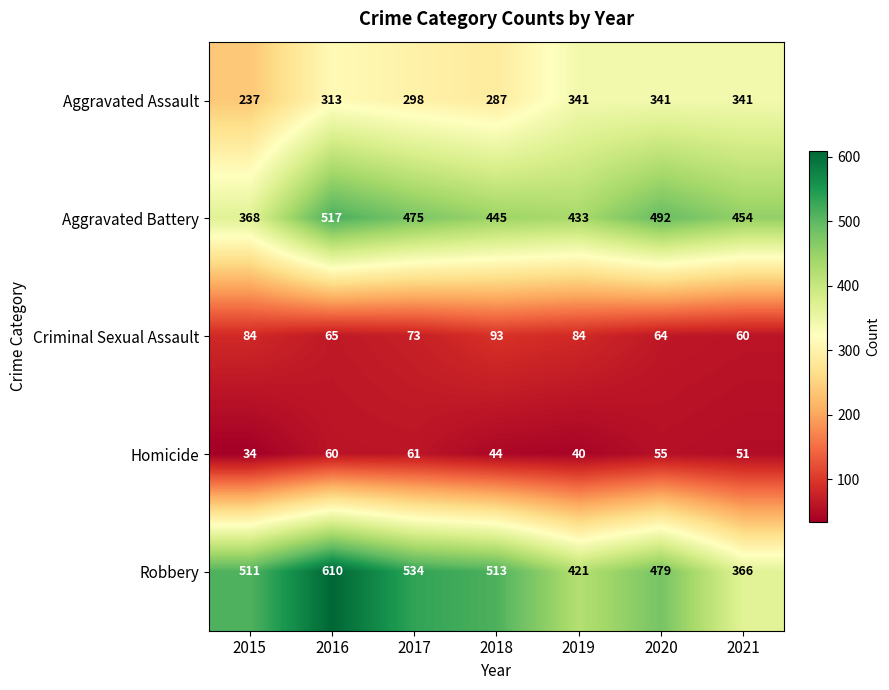

Which series has the widest spread of values?

Robbery